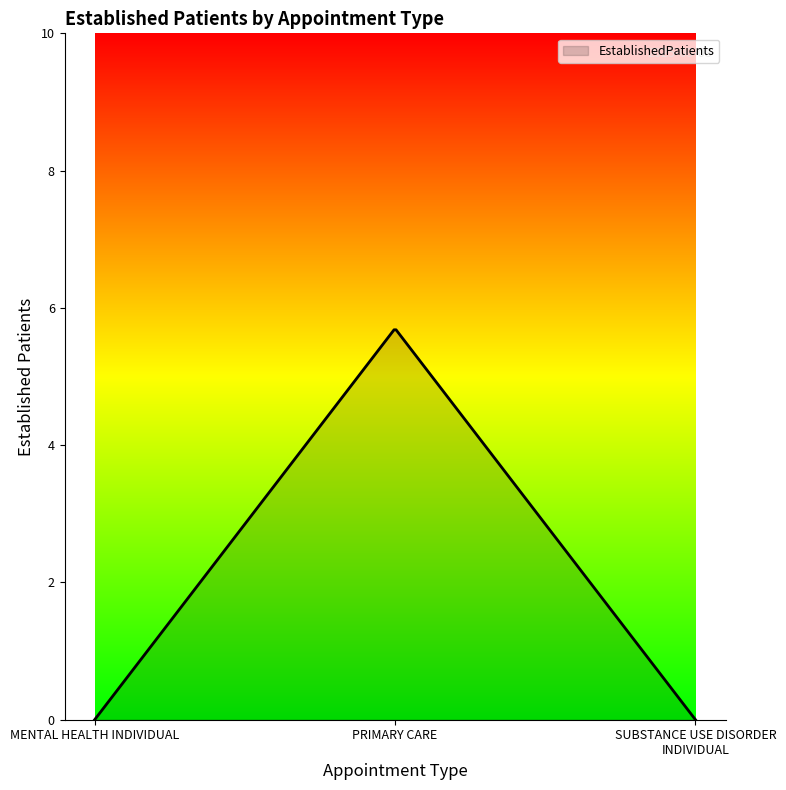

What is the difference between the maximum and minimum values?

5.7